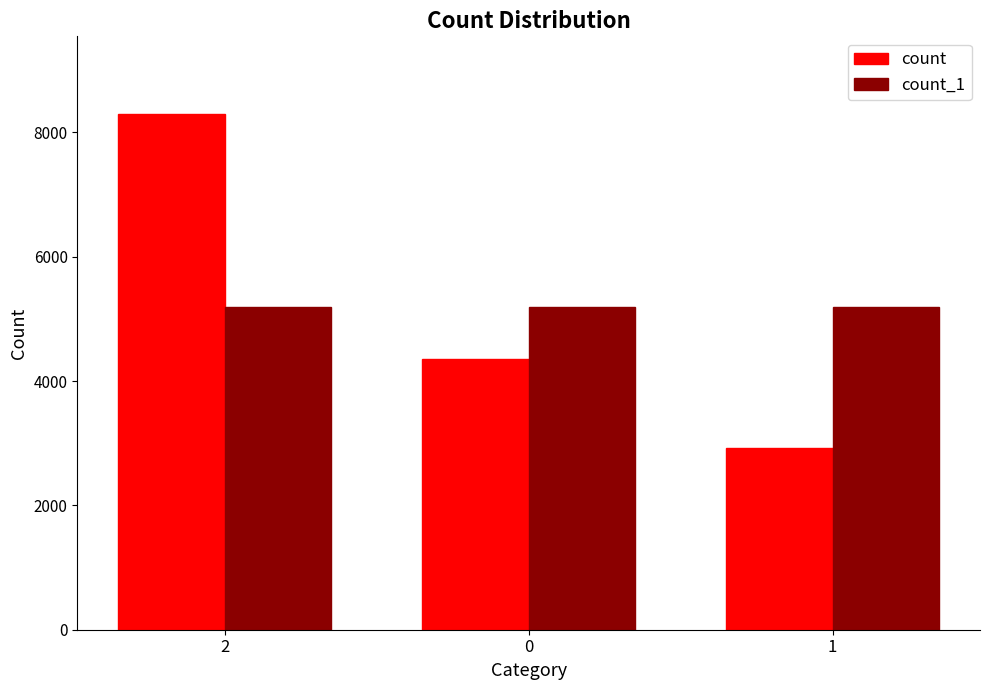

Is the value of count at 2 greater than the value of count_1 at 0?

Yes